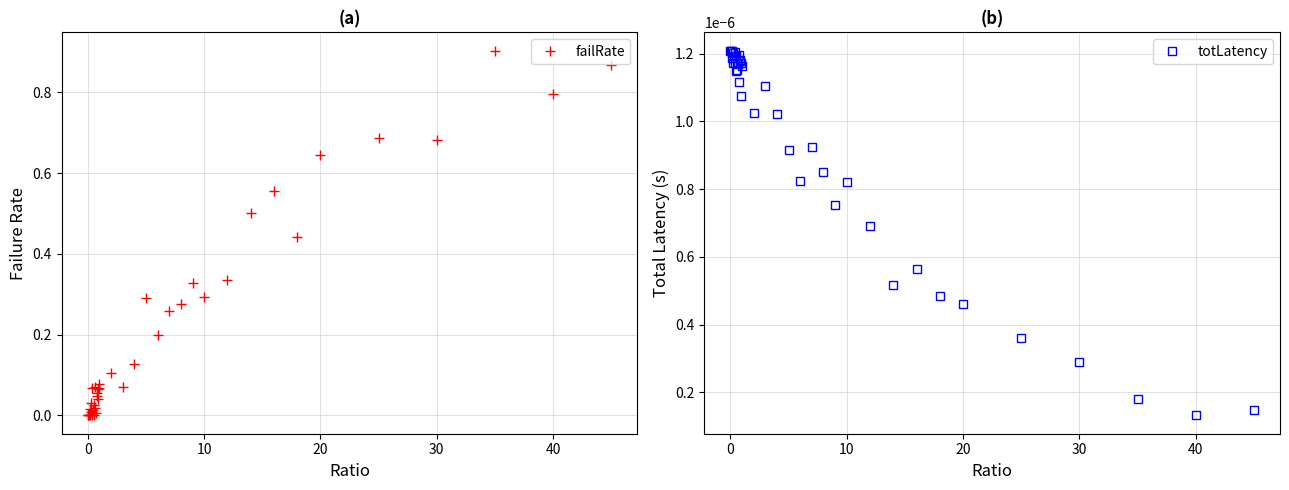

True or false: failRate has a value of 0.5 at 10.

False